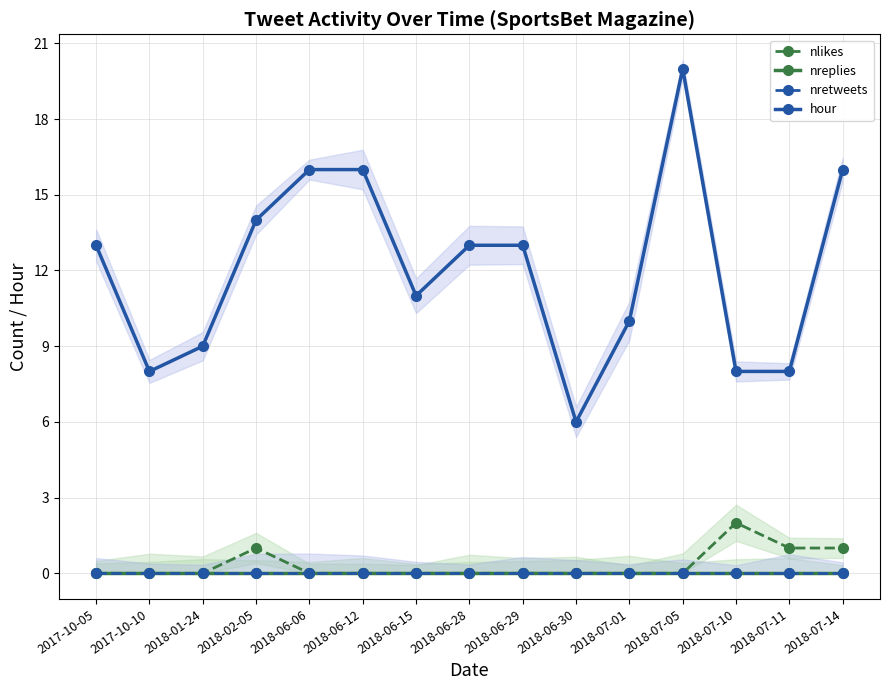

Reading right to left, transcribe all the data shown in this chart.

nlikes: 1	1	2	0	0	0	0	0	0	0	0	1	0	0	0
nreplies: 0	0	0	0	0	0	0	0	0	0	0	0	0	0	0
nretweets: 0	0	0	0	0	0	0	0	0	0	0	0	0	0	0
hour: 16	8	8	20	10	6	13	13	11	16	16	14	9	8	13